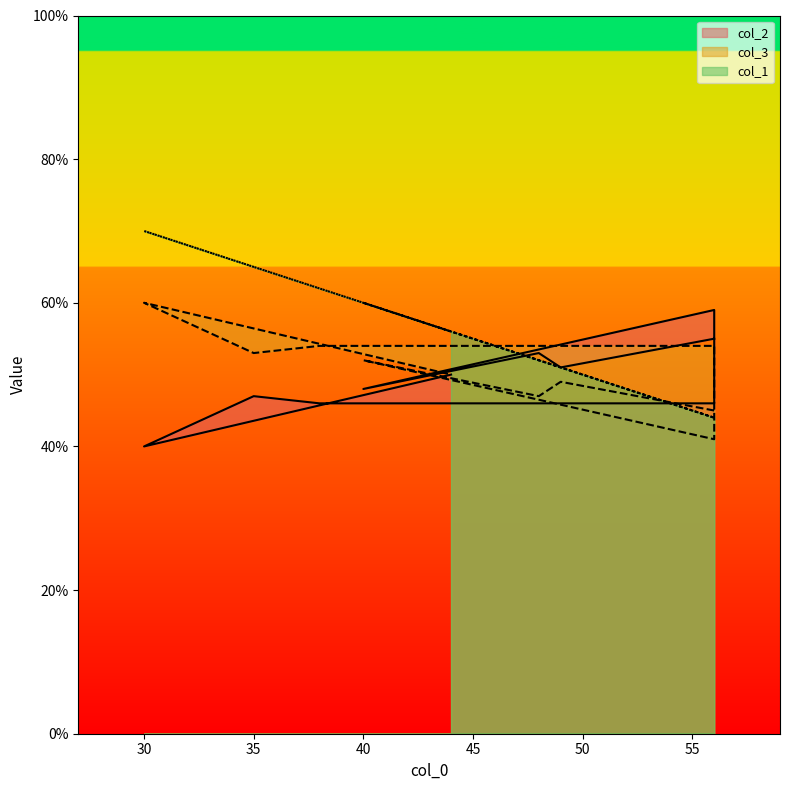

Where do col_3 and col_1 first cross each other?

56 and 49